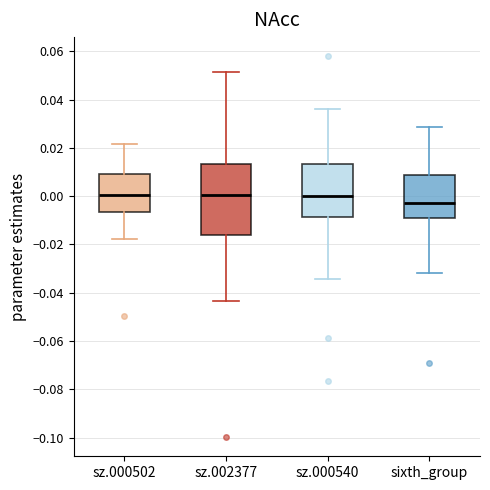

Where does the median line of the box for sz.000540 sit on the y-axis? The values are not printed on the chart, so give them approximately, as read against the axis.

0.000